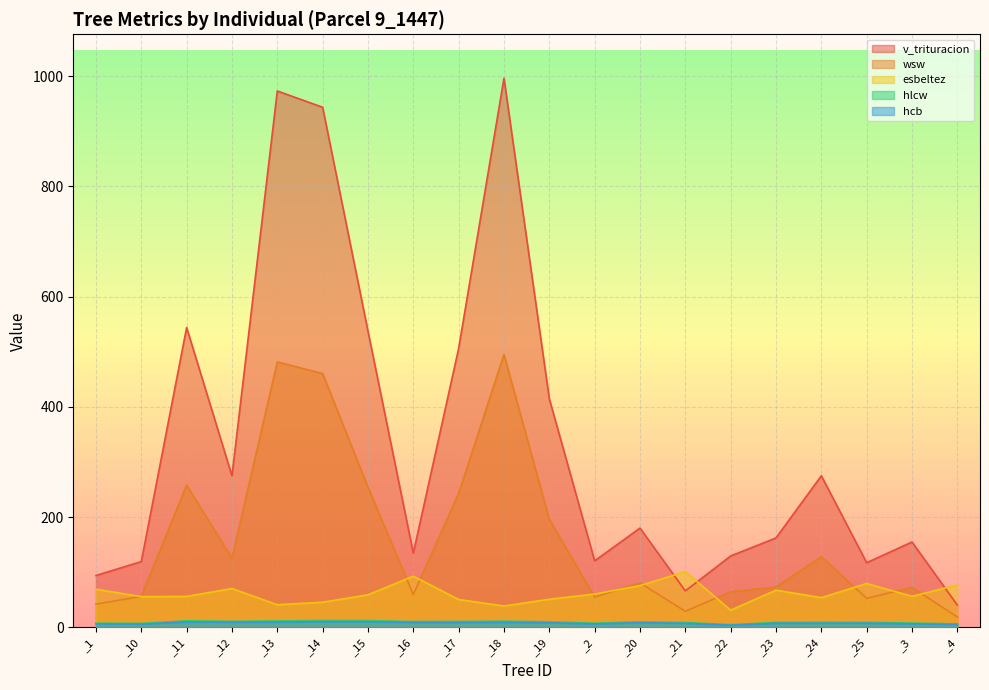

Does the chart display data point markers on the line(s)?

No